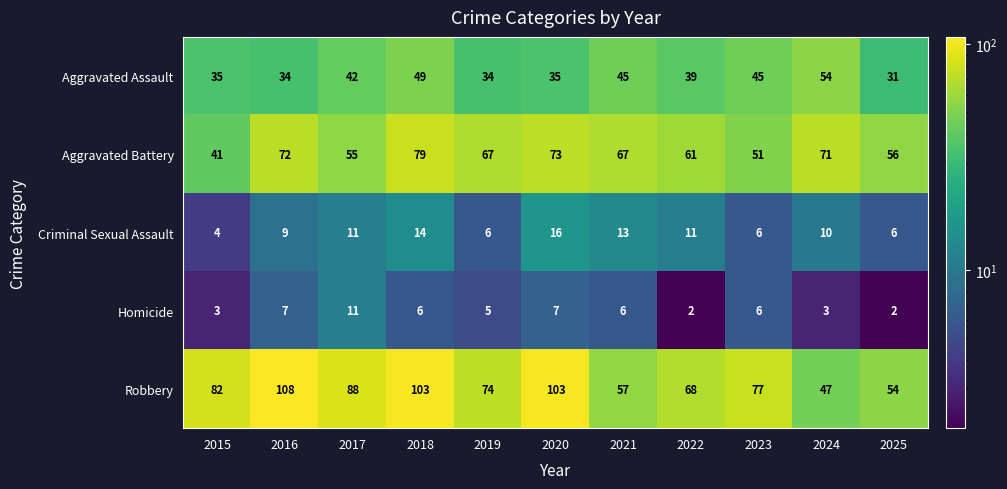

How many series are shown in this chart?

5